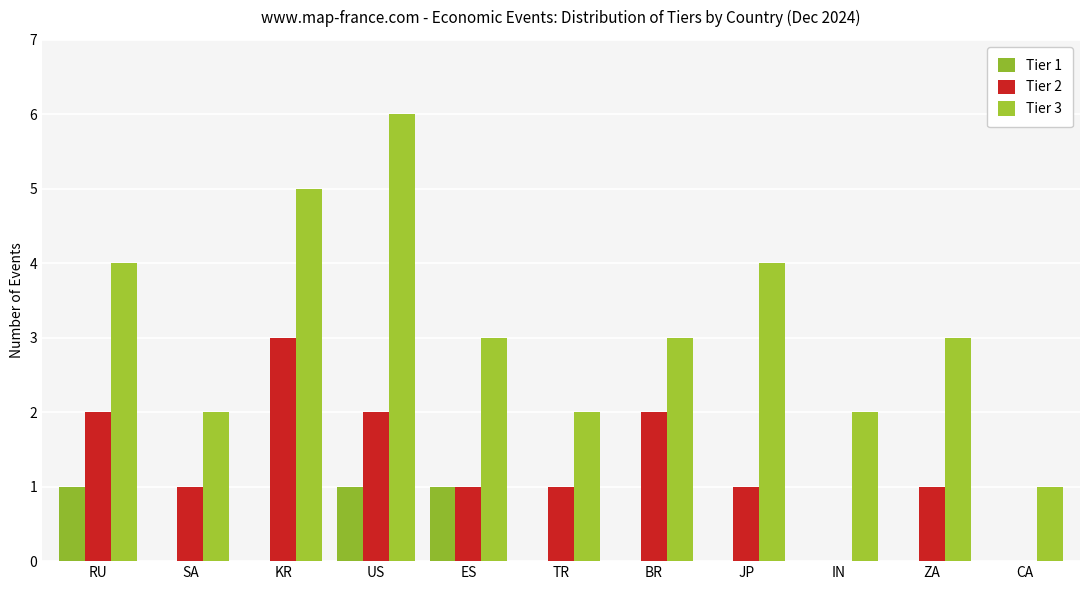

What position from the left is ES?

5